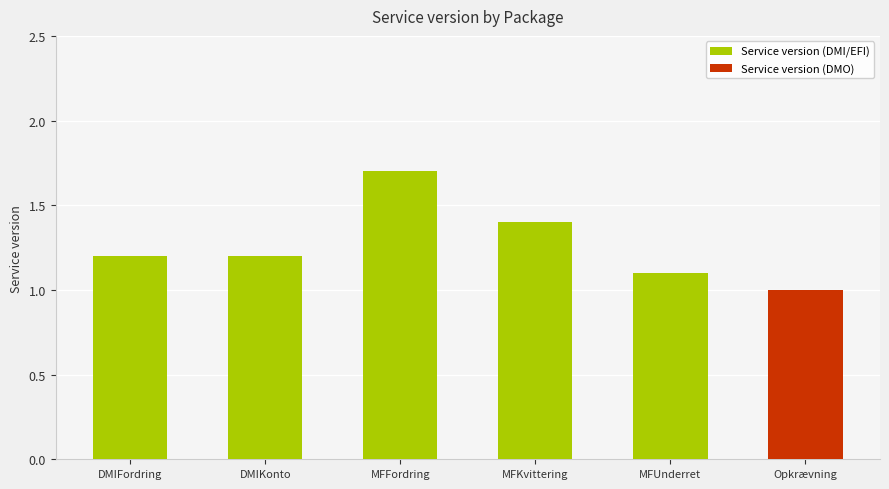

What is the difference between the values at DMIFordring and MFUnderret?

0.1